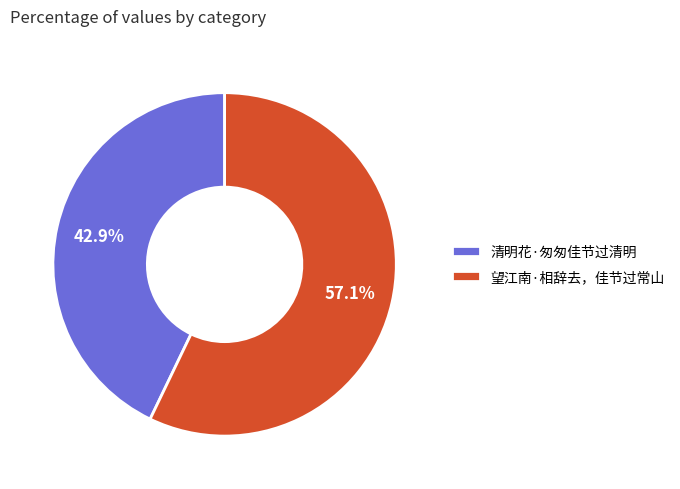

Does any single category account for the majority?

Yes